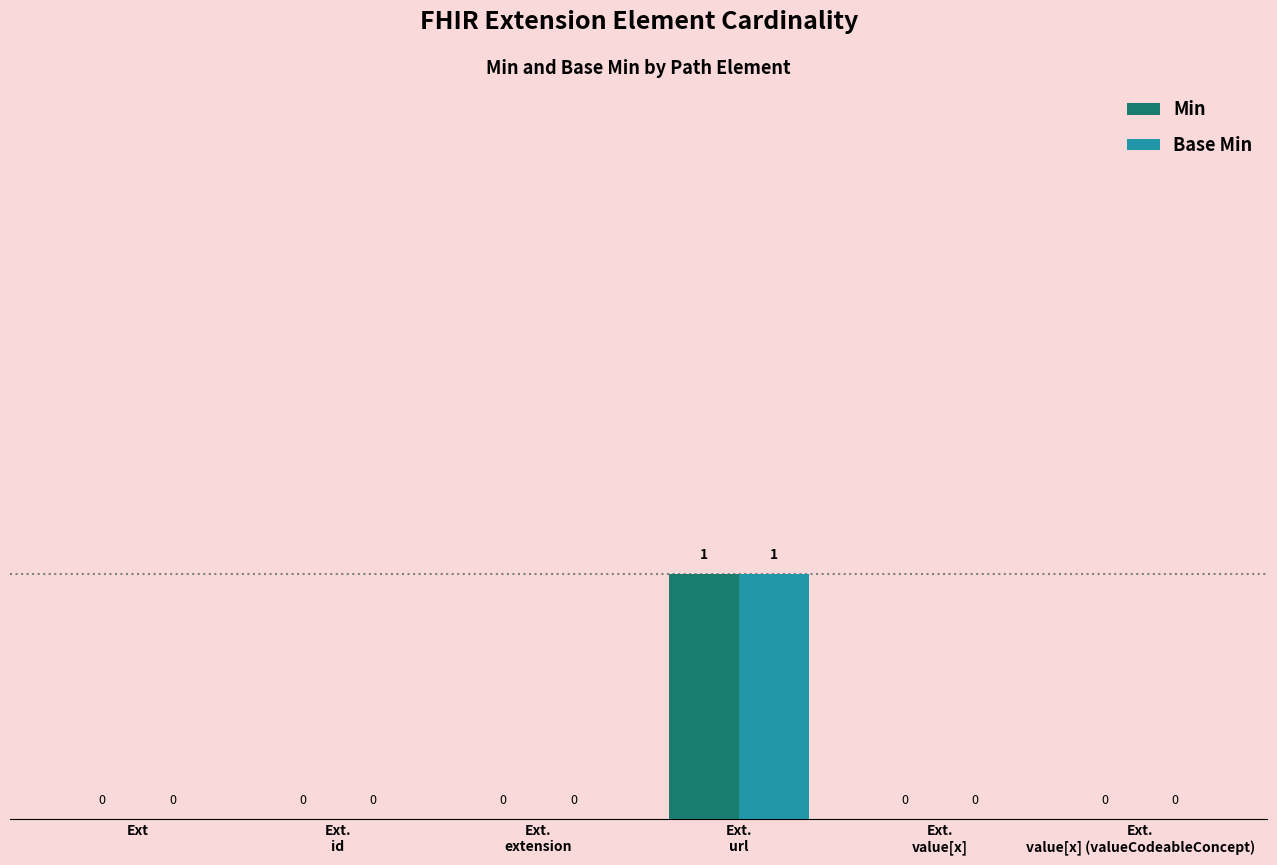

How many Base Min values are between 0 and 1?

6